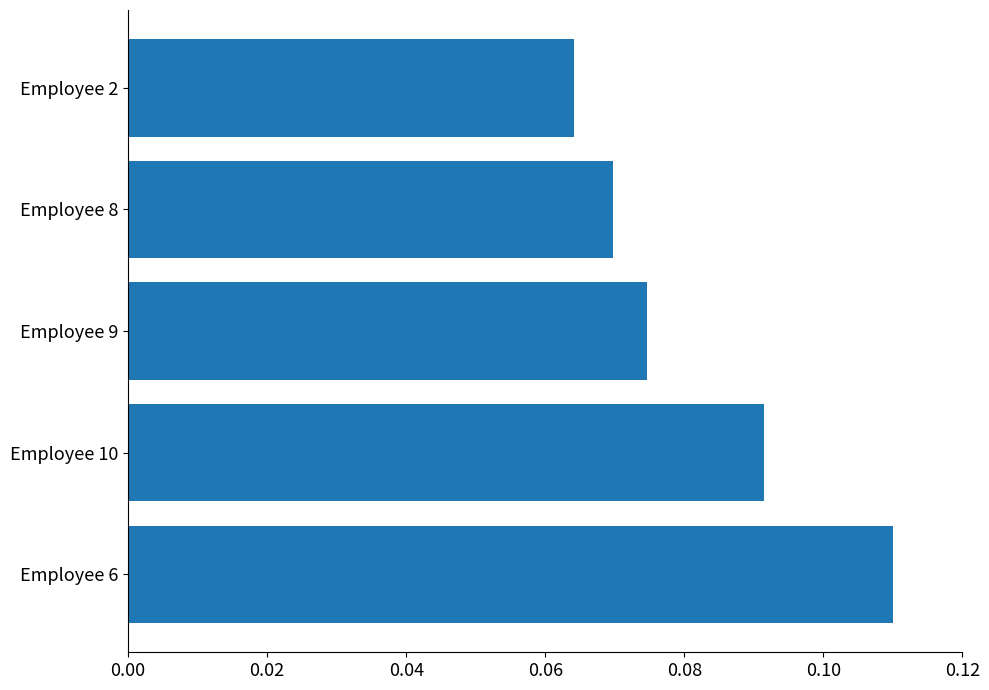

Where is the data nearest to the value 0?

Employee 2